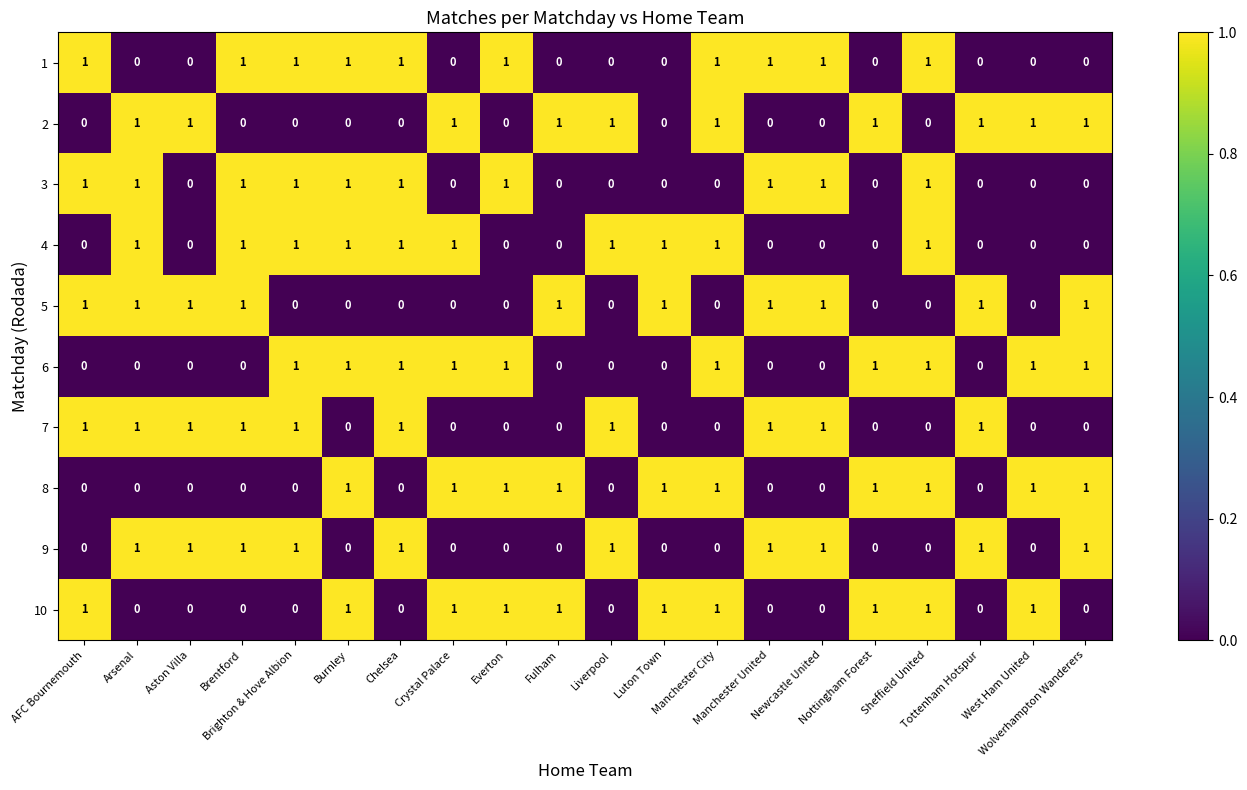

At how many categories does at least one series exceed 0?

20